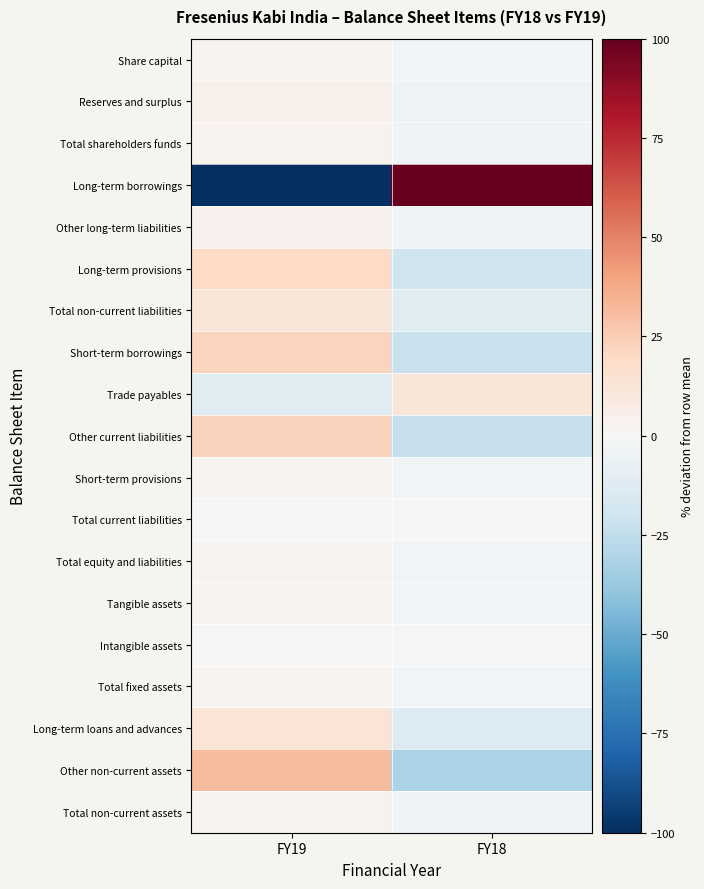

At which category does the chart reach its minimum across all series?

FY19